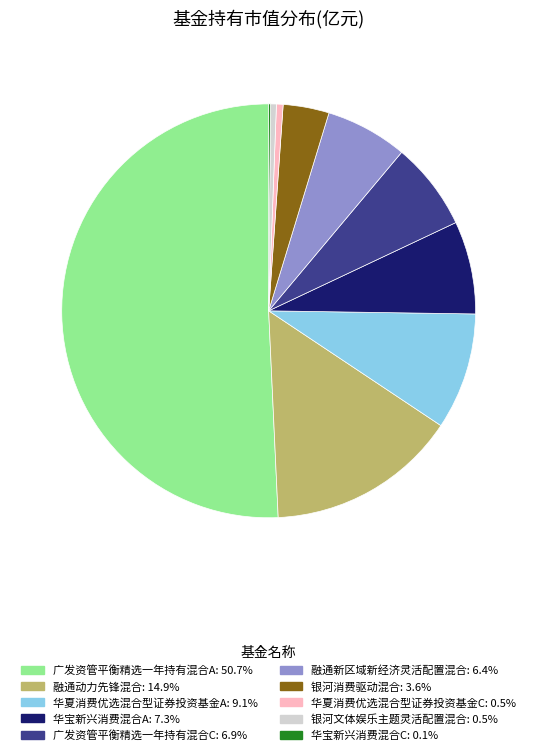

Does 融通动力先锋混合: 14.9% represent more than half of the total?

No